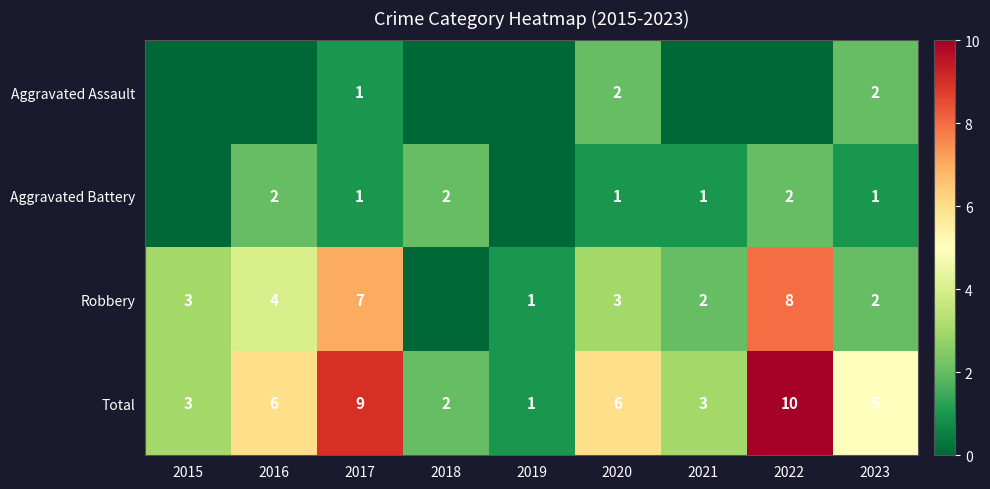

Rank the series at 2020 from lowest to highest value.

Aggravated Battery, Aggravated Assault, Robbery, Total